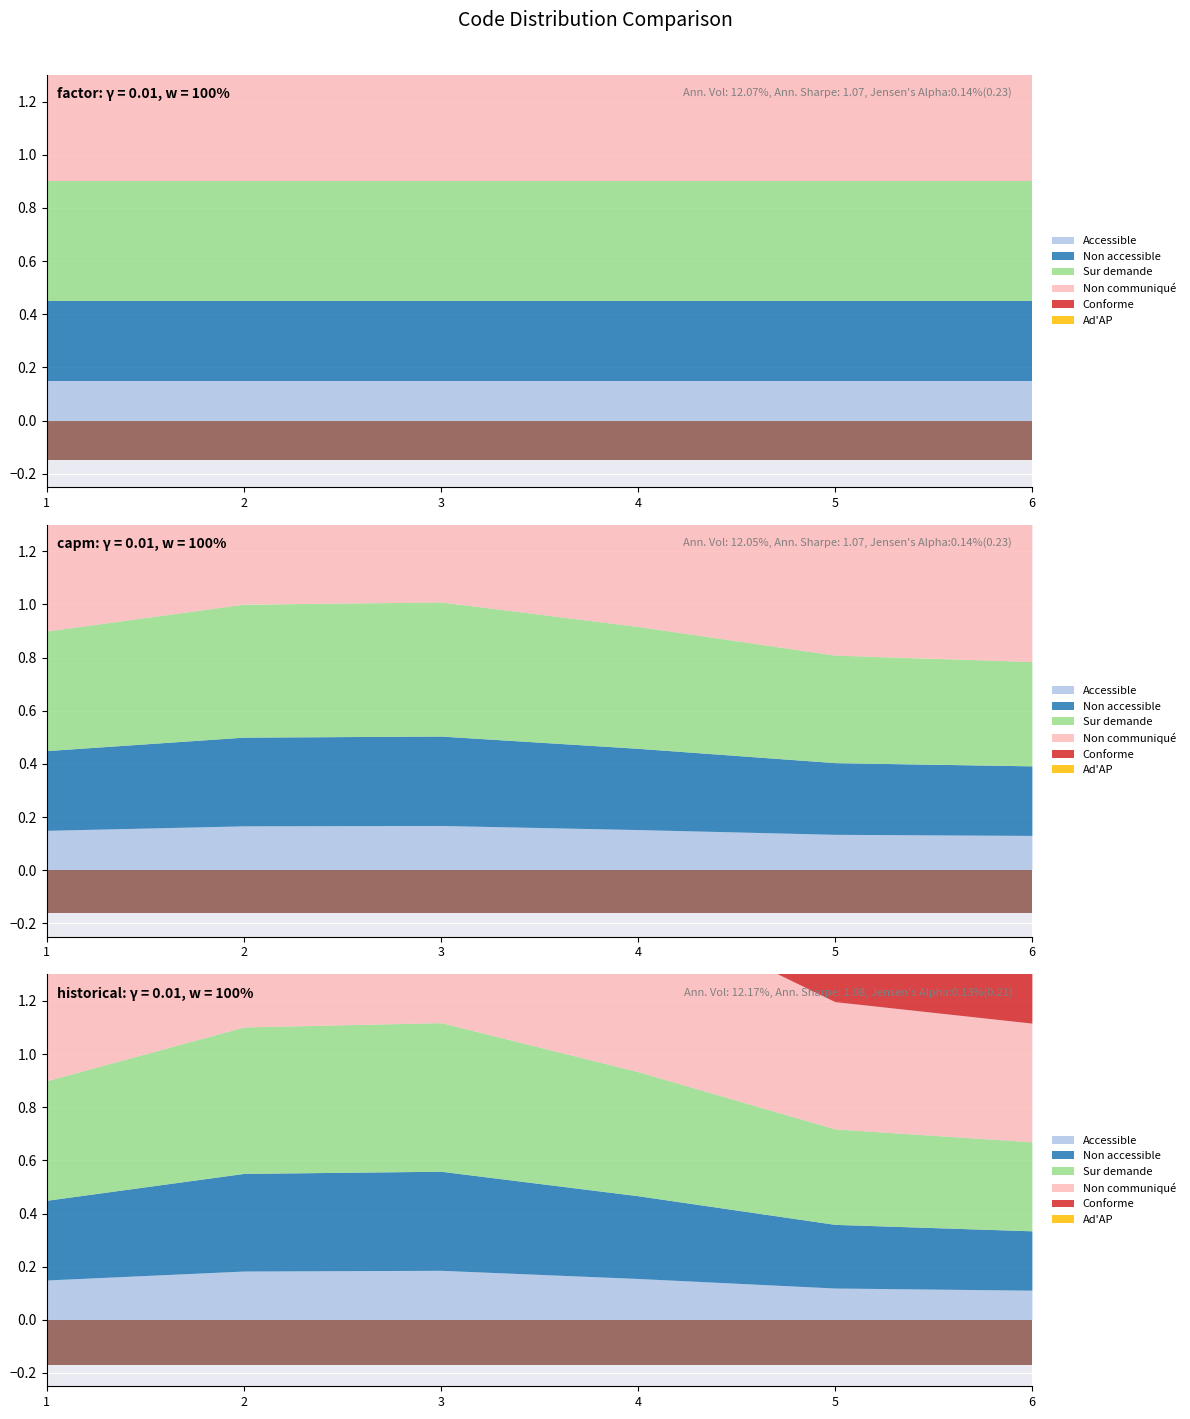

At which label is Non communiqué closest to 4?

1